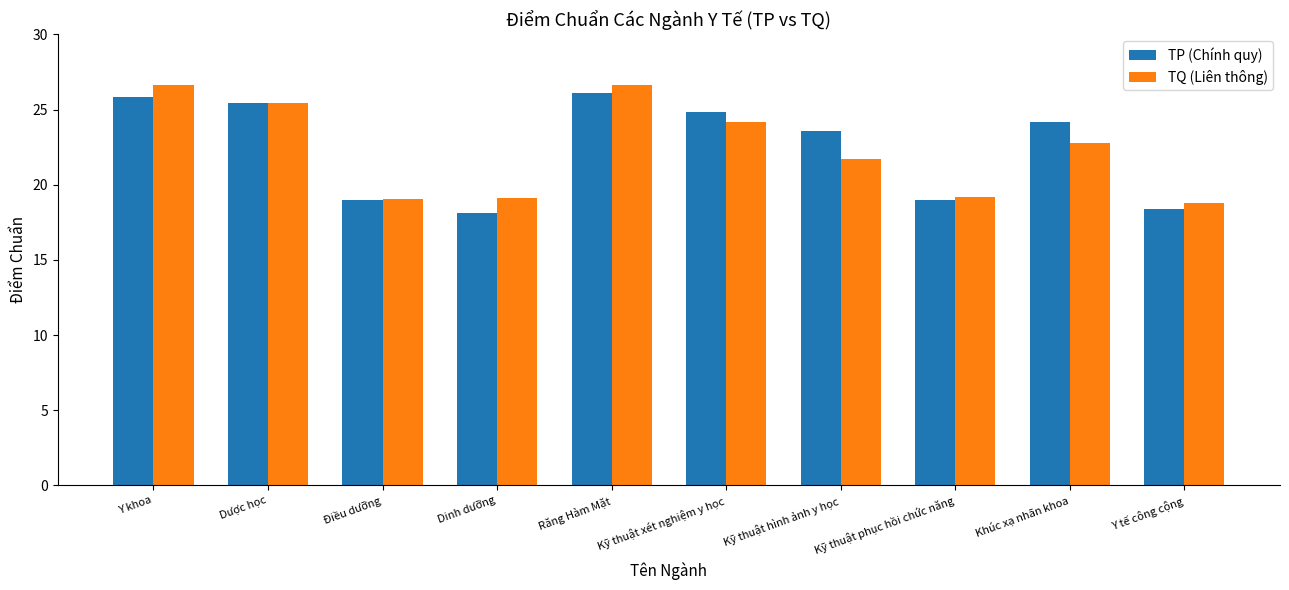

Is it true that TP (Chính quy) equals 18.4 at Y tế công cộng?

True